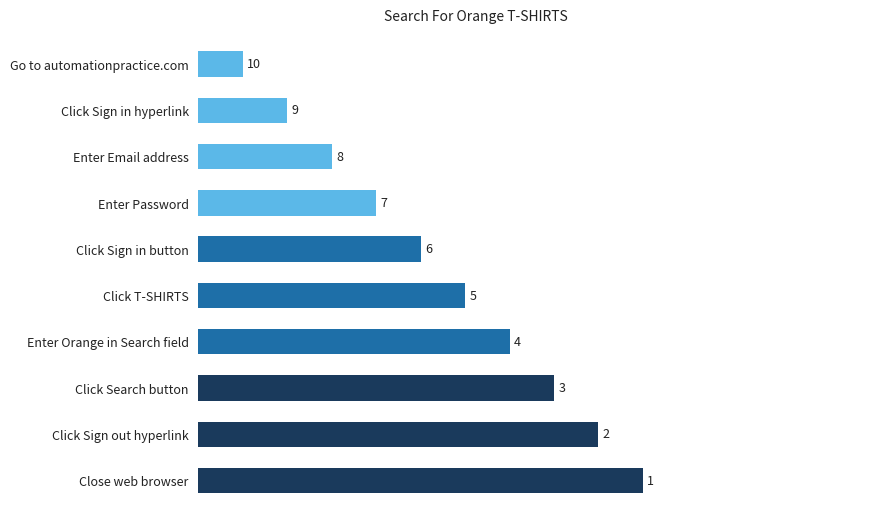

Is it true that the value at Click Sign in button is 5?

True